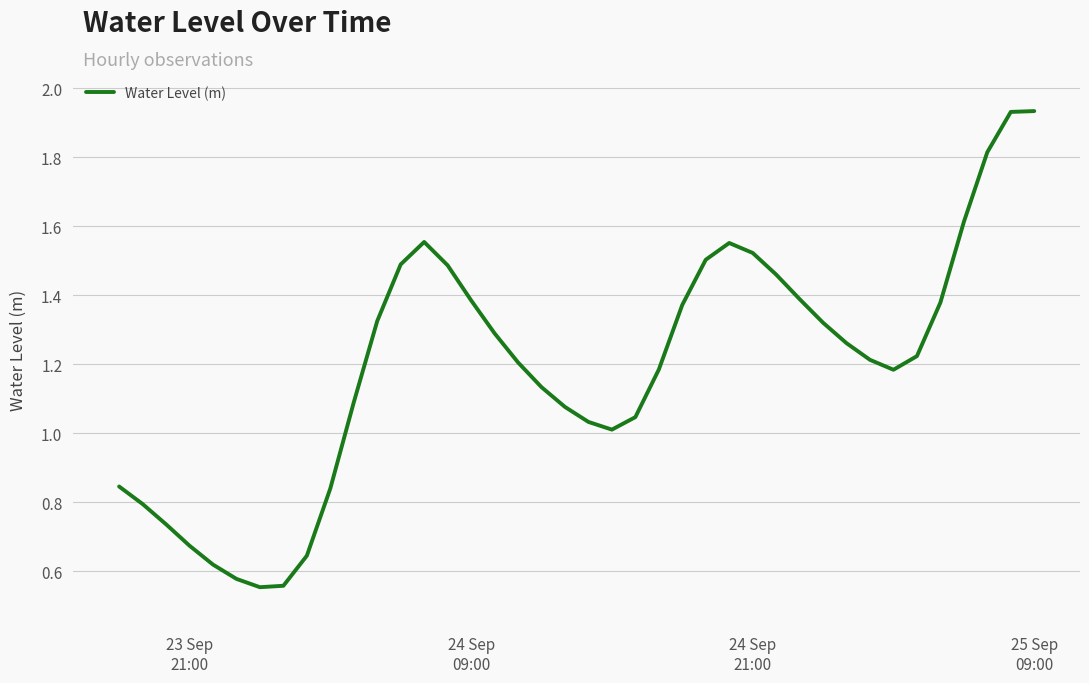

What is the minimum value shown in the chart?

0.6